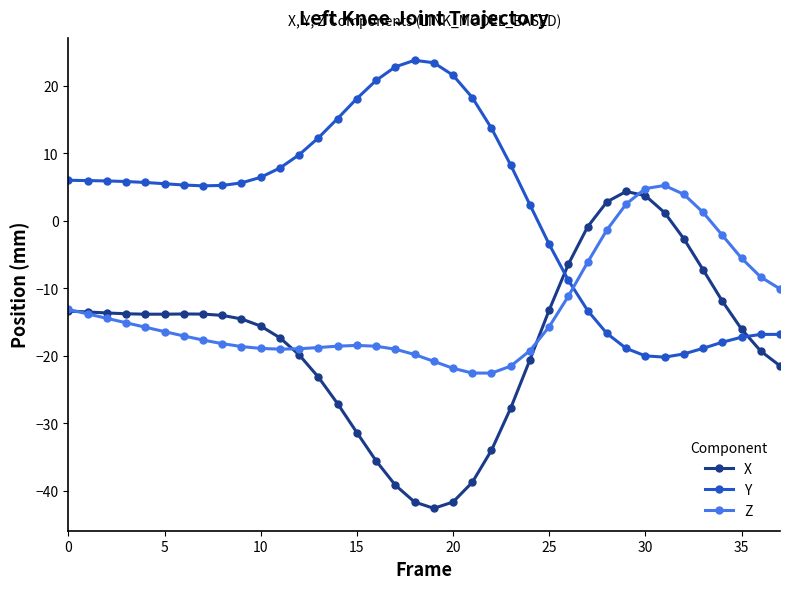

List the series in order of their overall mean, lowest first.

X, Z, Y